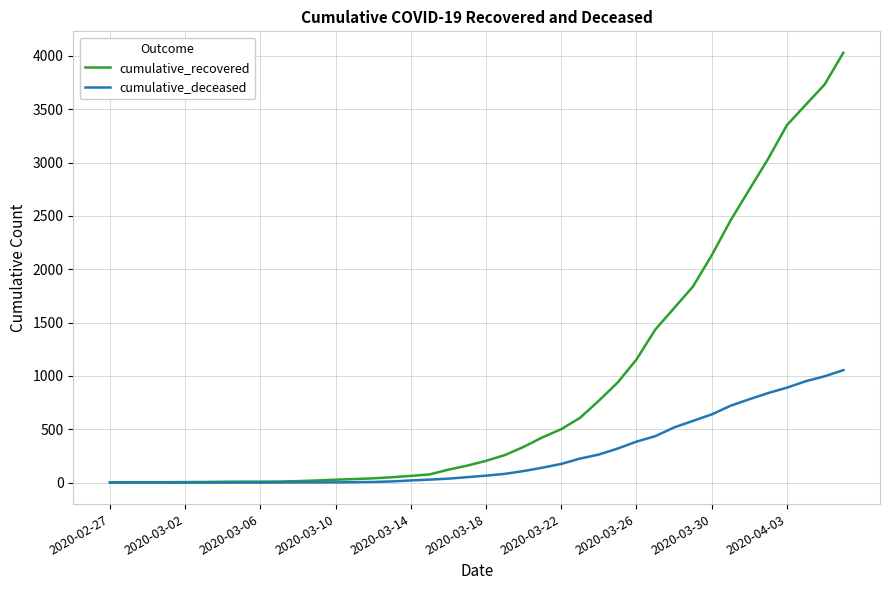

What is the average value of the cumulative_deceased series?

258